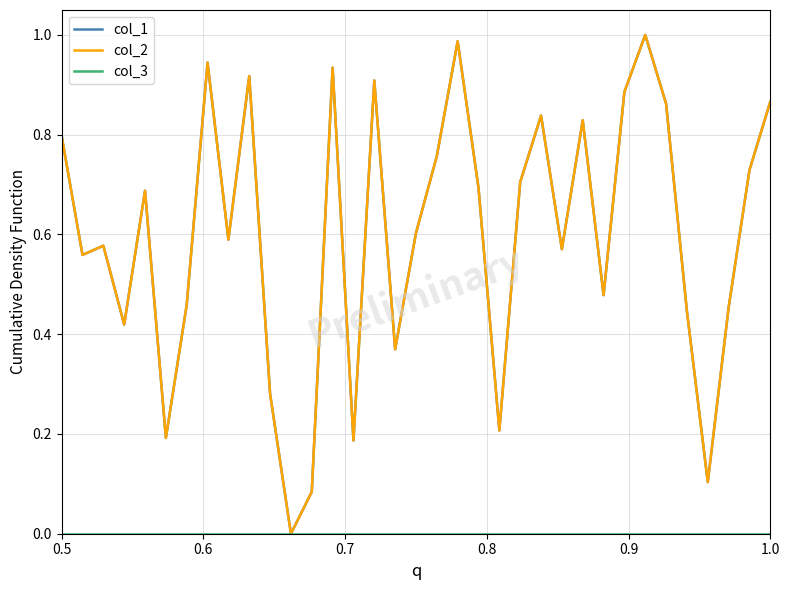

What is the value of the col_1 point at the 35th from the left?

0.9